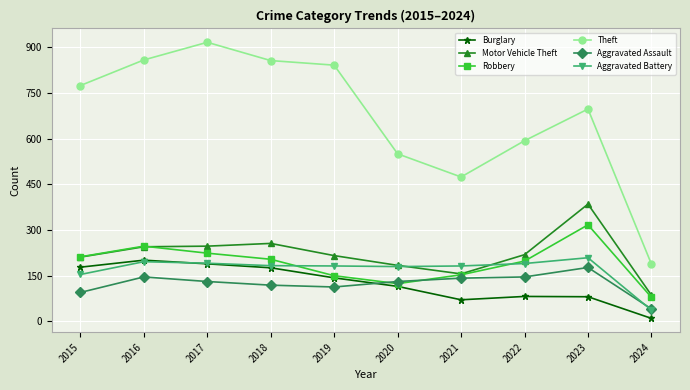

How many interior local peaks does the Robbery series have?

2